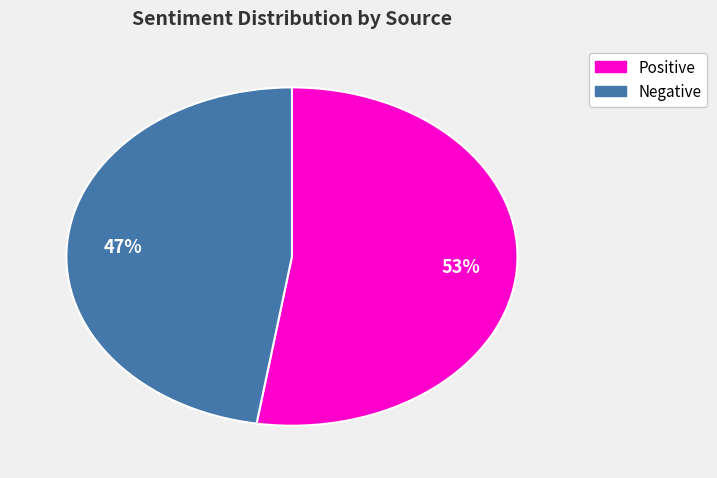

Which has a higher value, Negative or Positive?

Positive